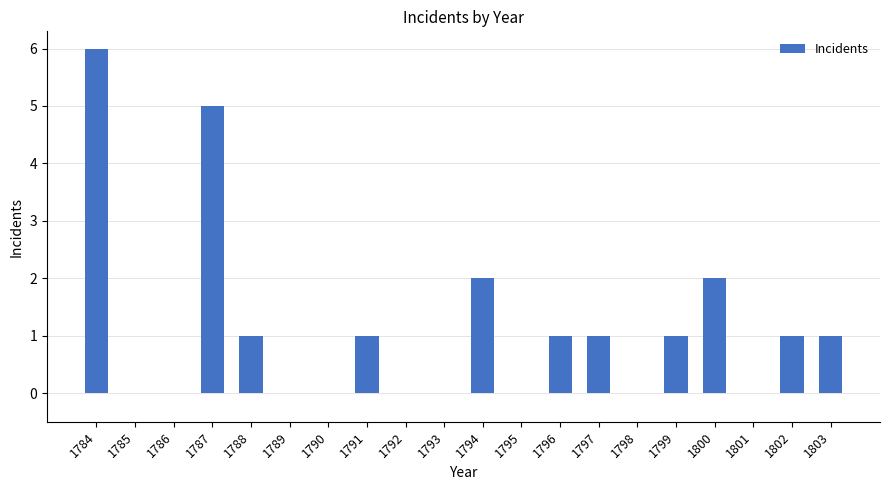

Are the bars horizontal?

No